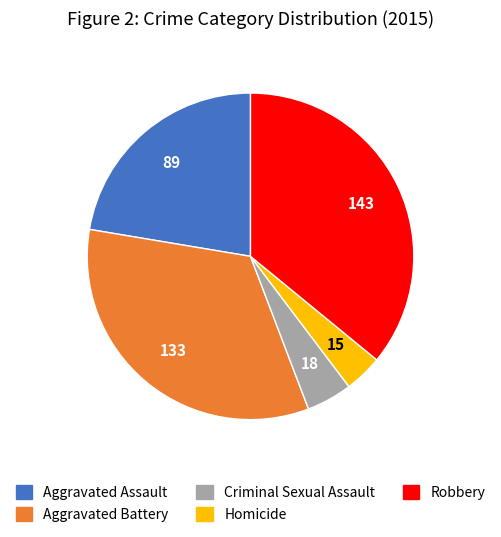

Count the number of slices in the pie.

5